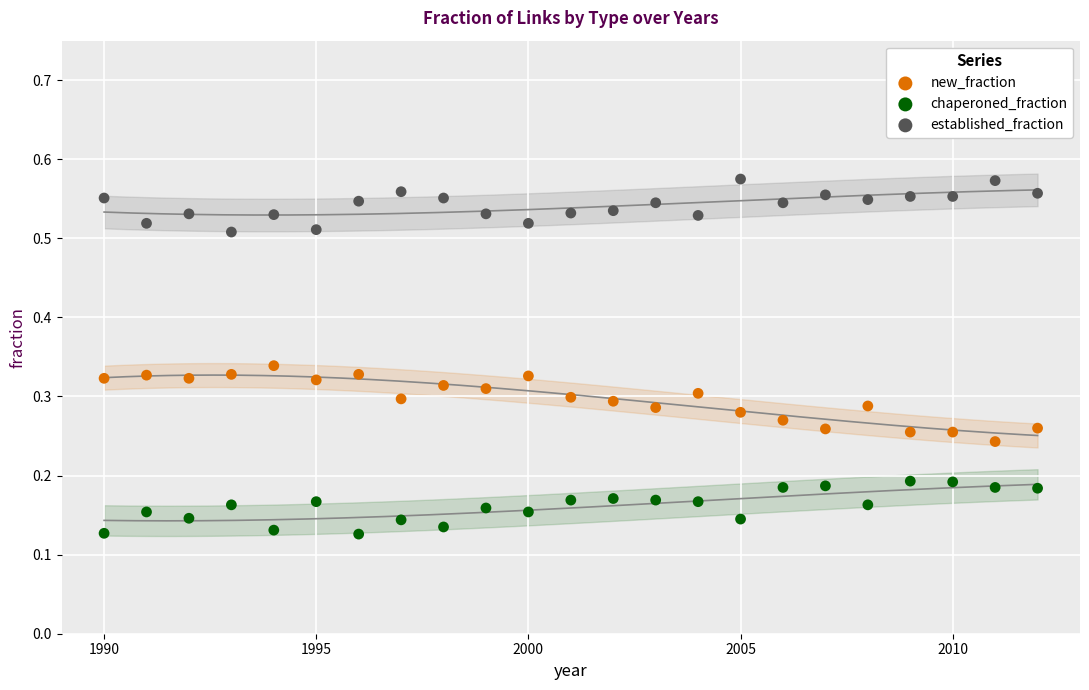

Which series contains the lowest Y value?

chaperoned_fraction